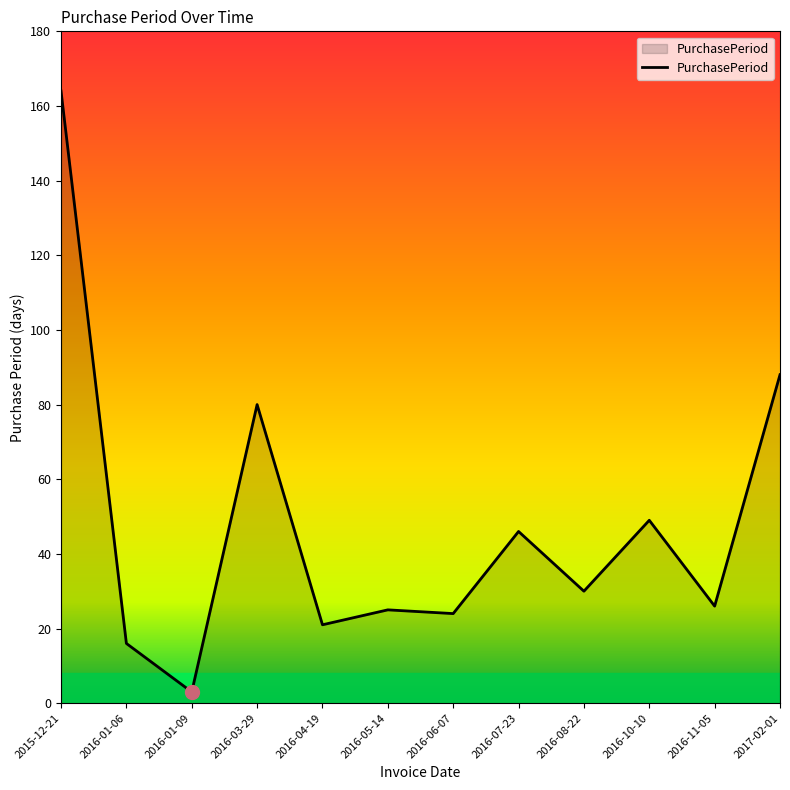

Does the chart have visible grid lines?

No